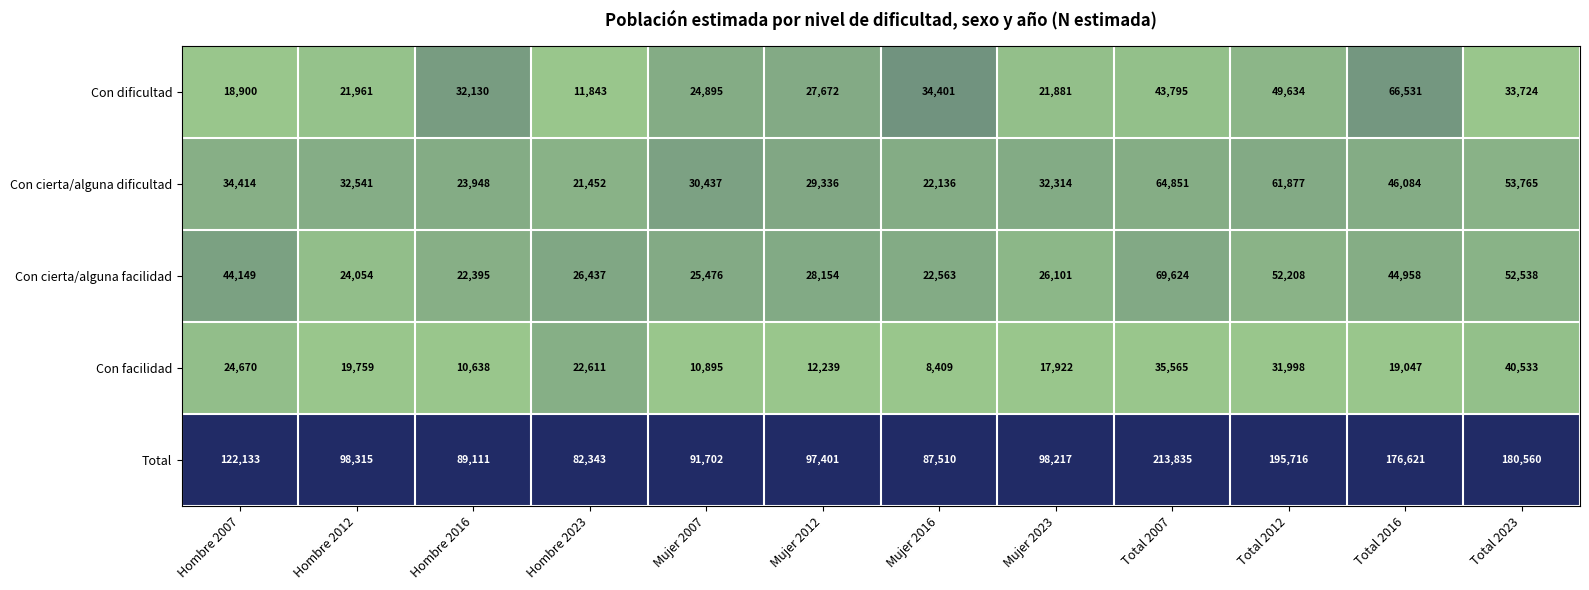

What is the spread (max minus min) of values at Mujer 2016?

79101